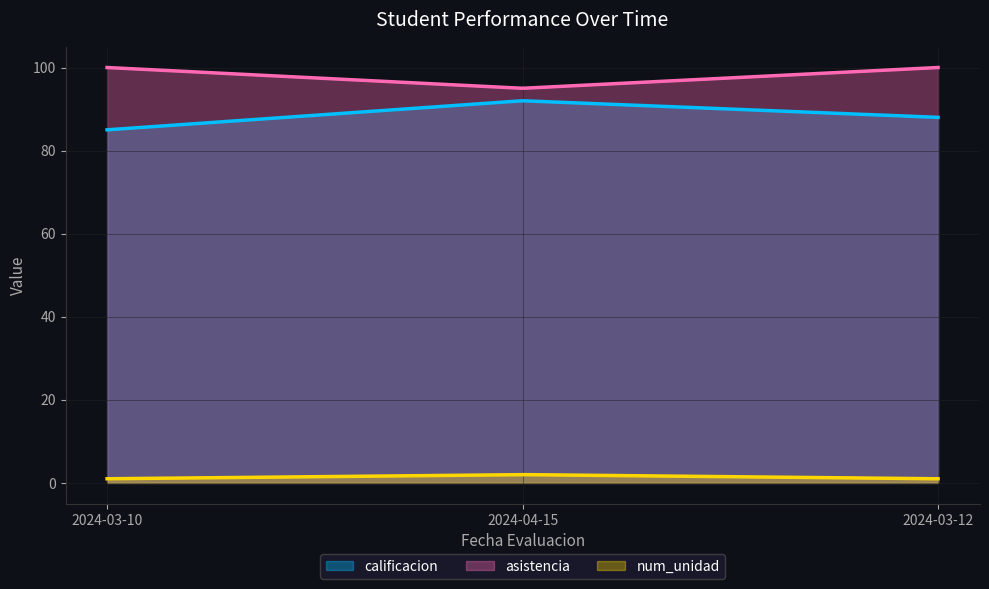

What is the sum of all asistencia values?

19502.5